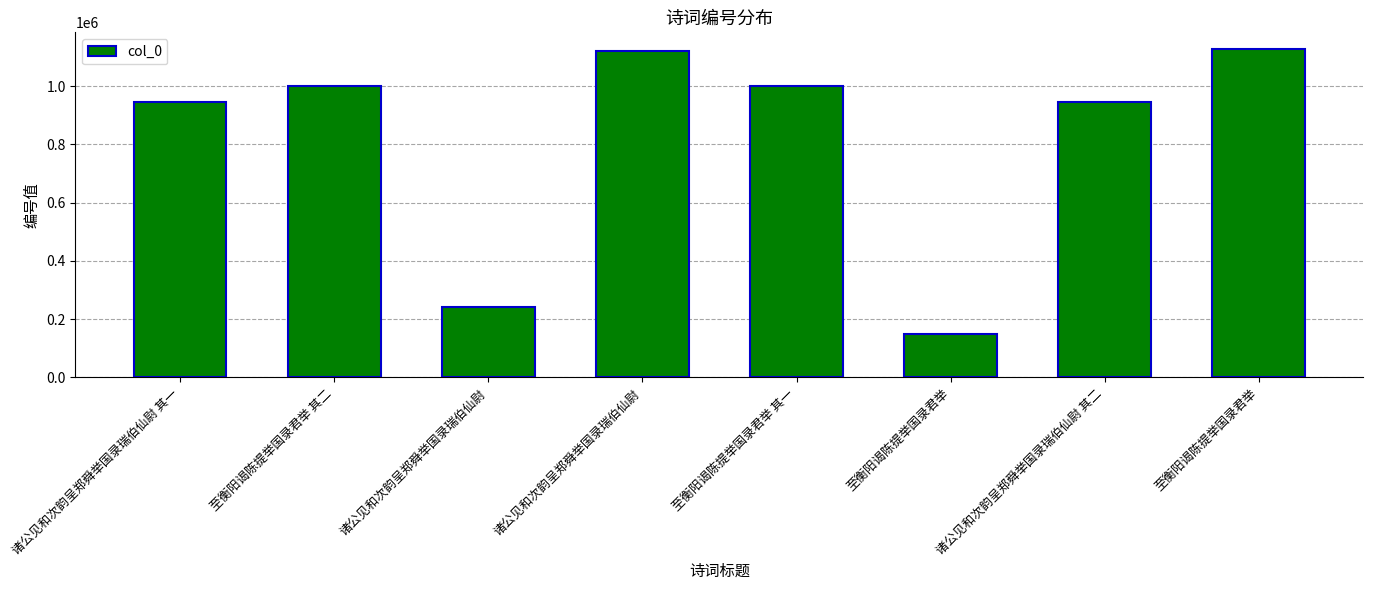

Where is the data nearest to the value 638205?

诸公见和次韵呈郑舜举国录瑞伯仙尉 其二